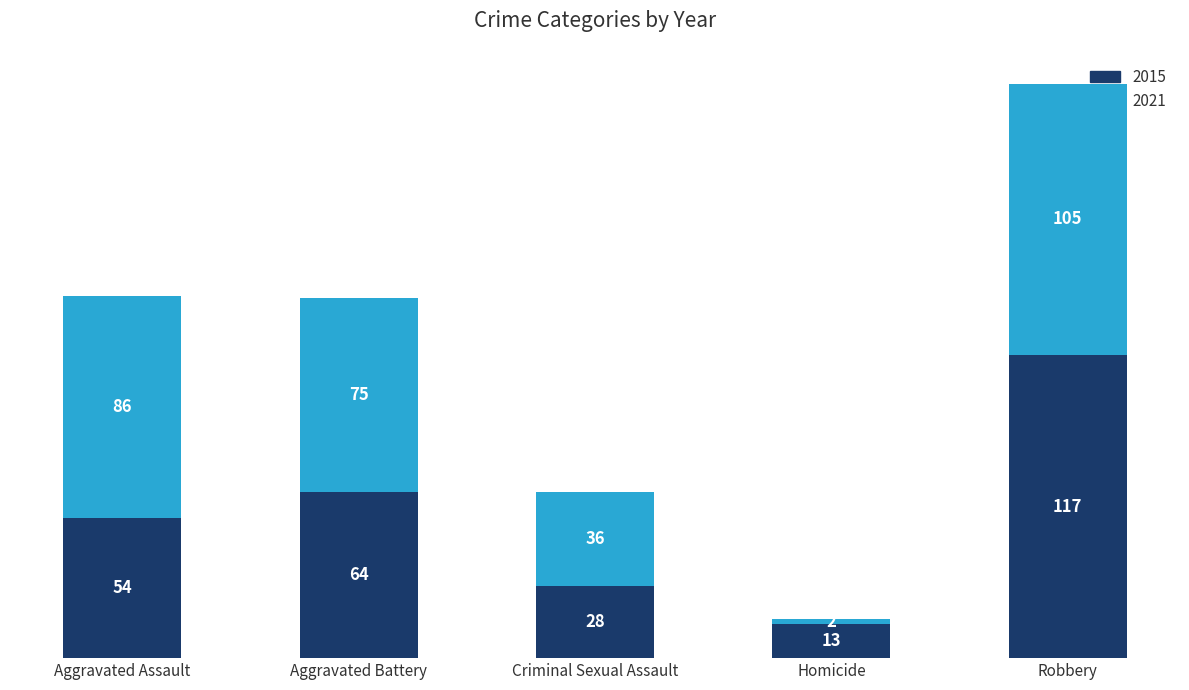

Reading right to left, transcribe the values for 2015.

Robbery=117	Homicide=13	Criminal Sexual Assault=28	Aggravated Battery=64	Aggravated Assault=54